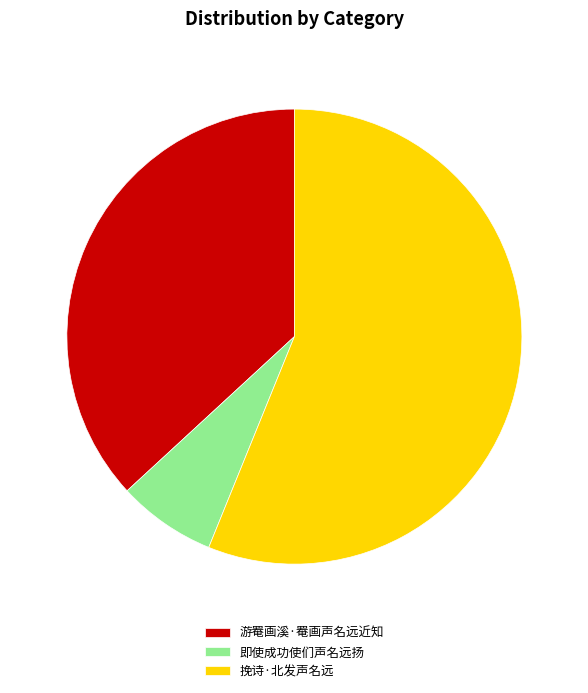

Does 即使成功使们声名远扬 represent more than half of the total?

No